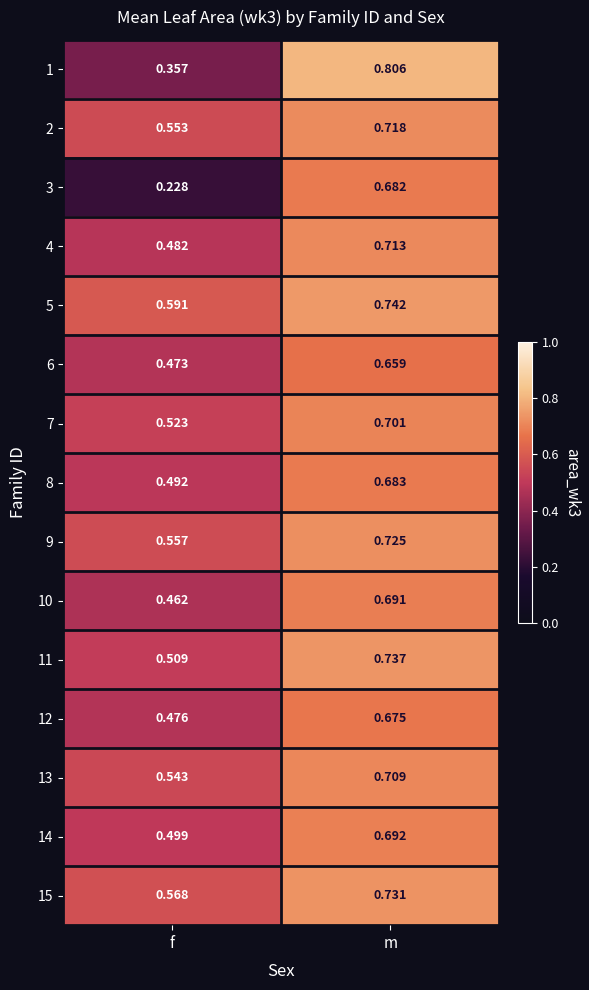

At which label is 13 closest to 0?

f